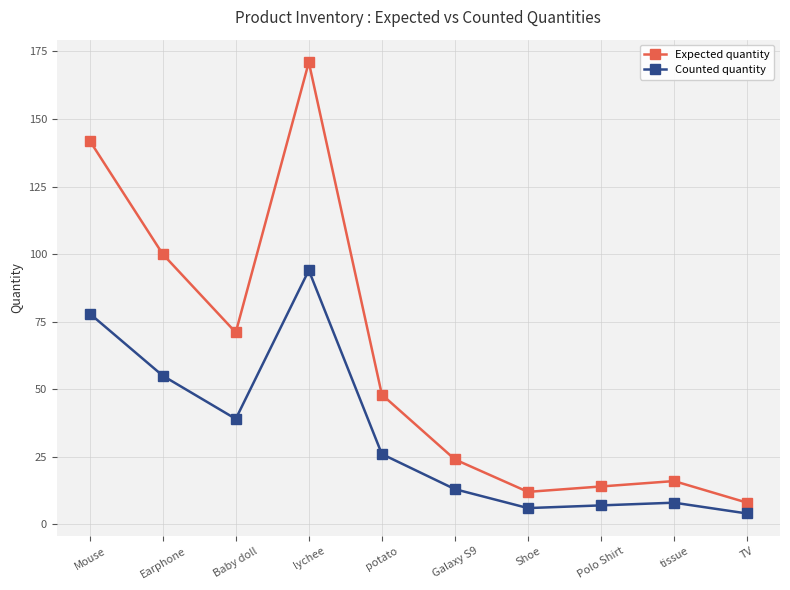

Rank the series by their average value, from highest to lowest.

Expected quantity, Counted quantity